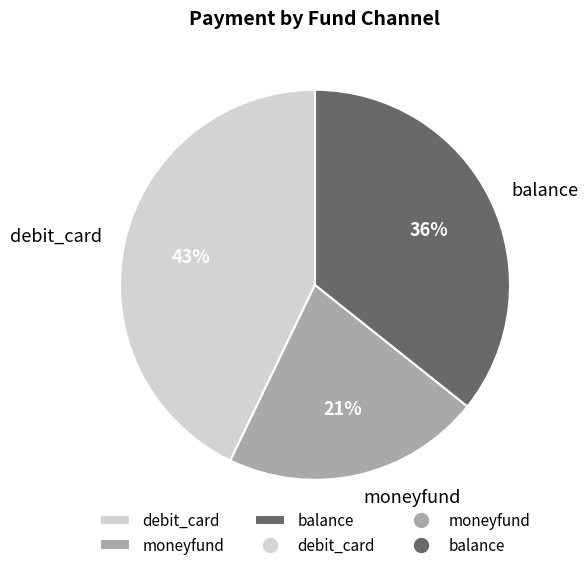

Is it true that moneyfund is 10% of the pie?

False